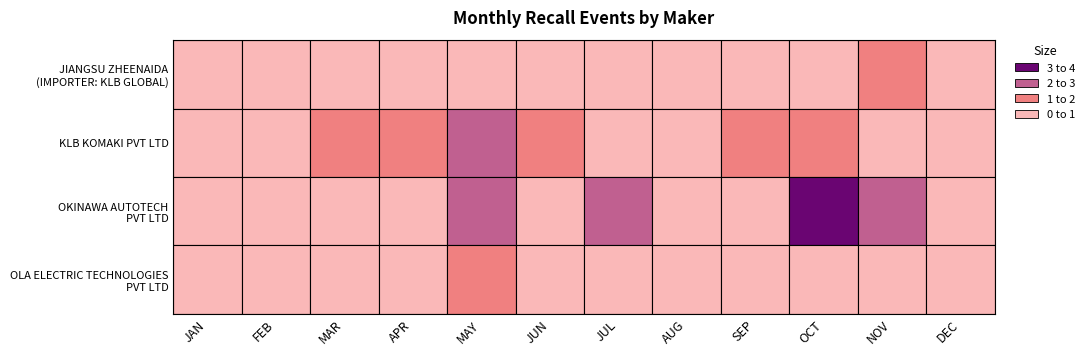

How many values in OKINAWA AUTOTECH PVT LTD are above zero?

4